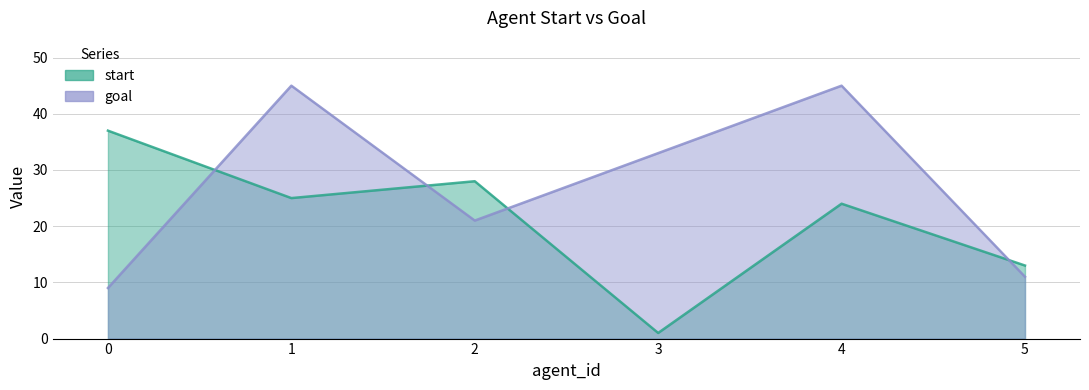

The value of goal at 3 is 33. True or false?

True